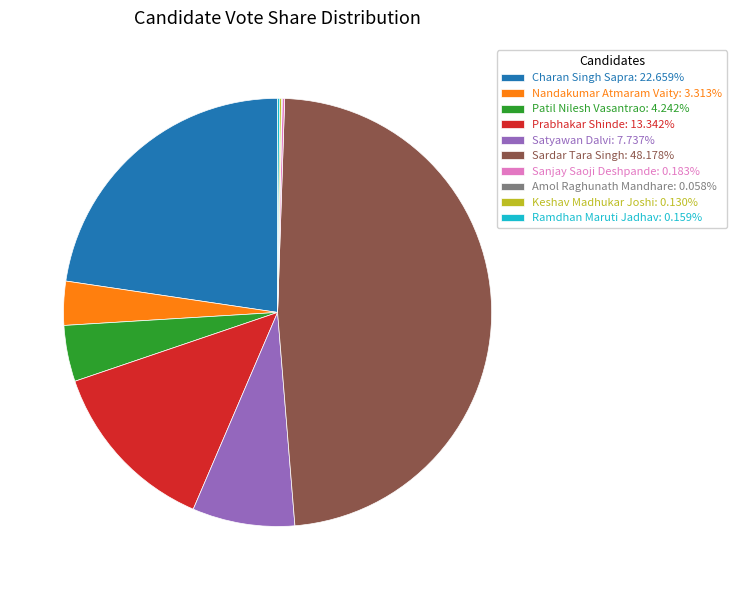

Is there a majority slice in this chart?

No